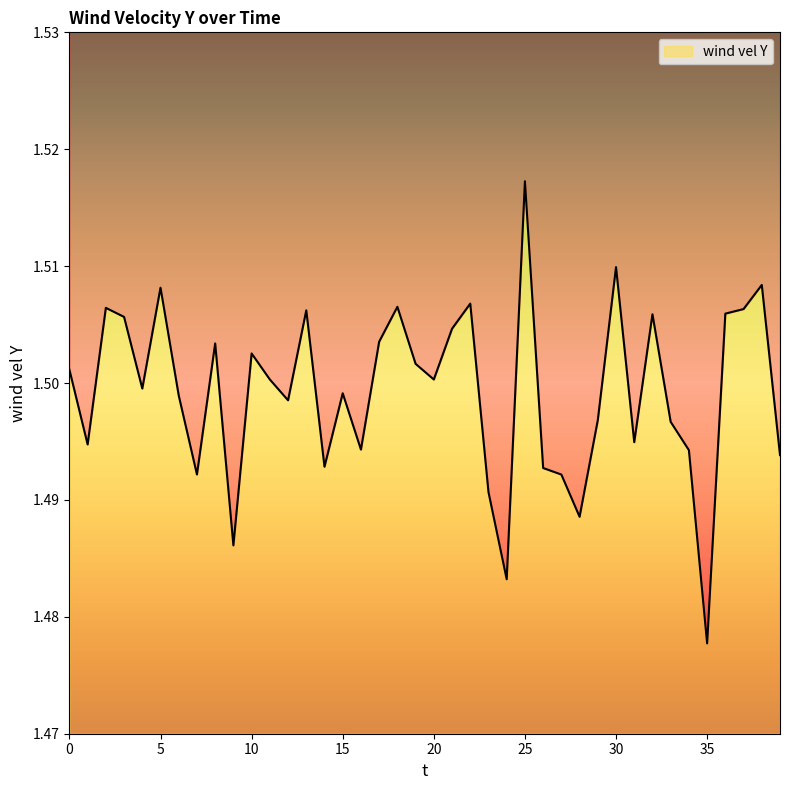

True or false: there are more than 1 points higher than both neighbors.

True